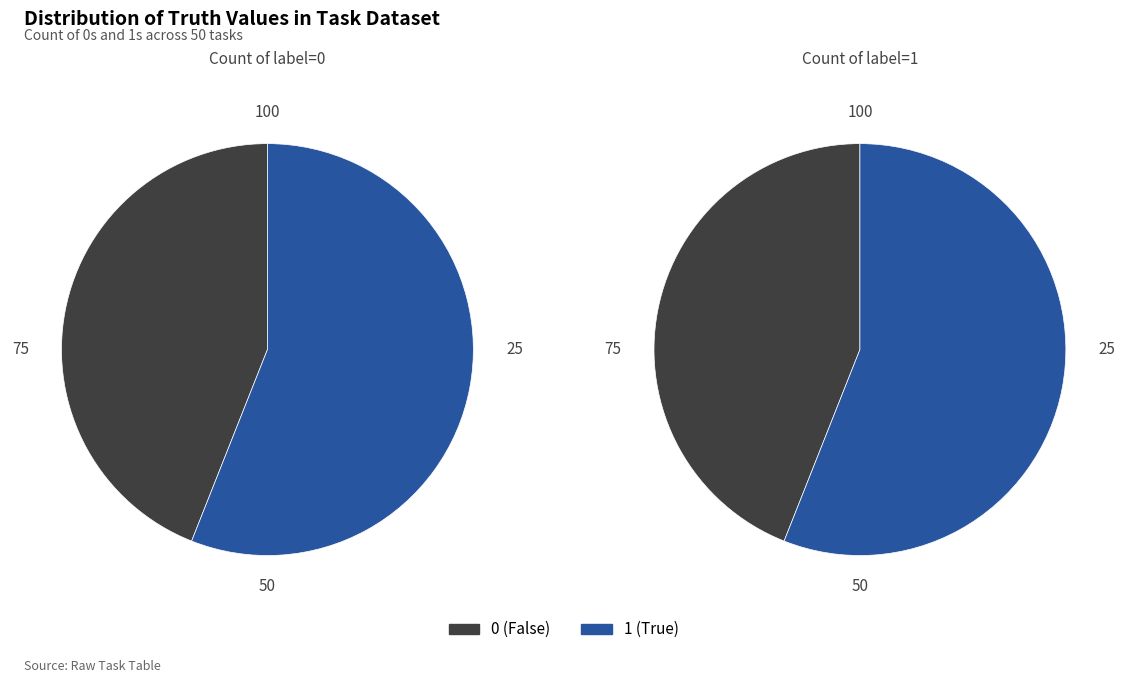

Which slice is the largest?

1